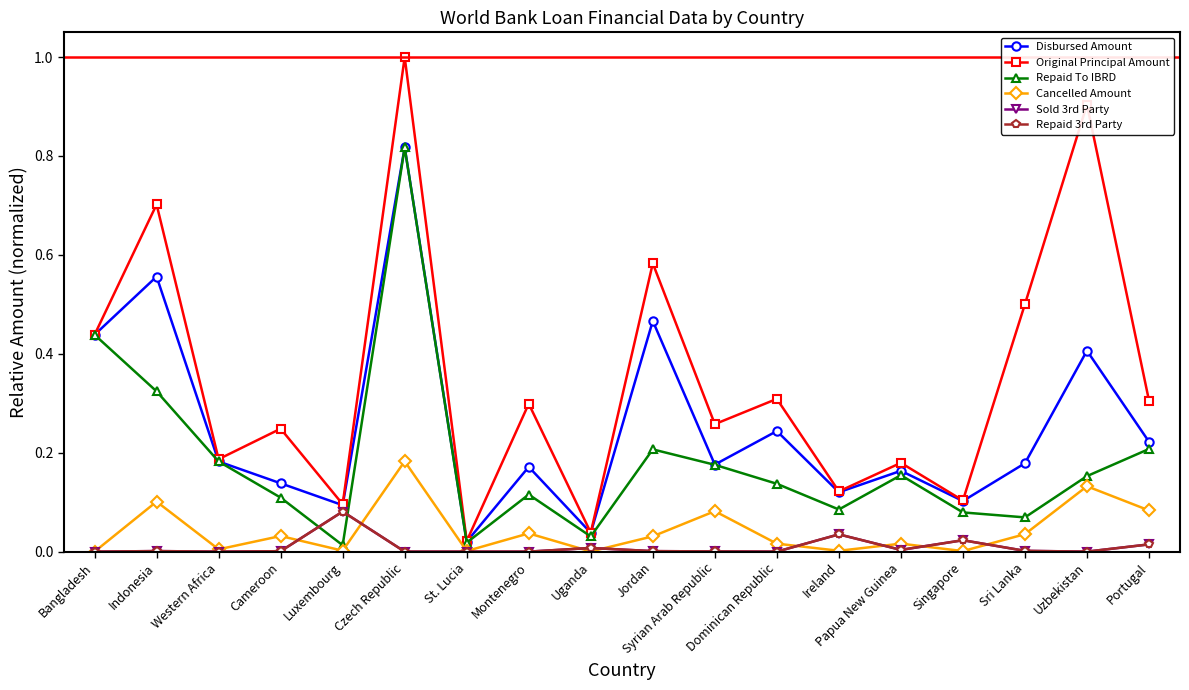

The value of Sold 3rd Party at Dominican Republic is 0.0. True or false?

True